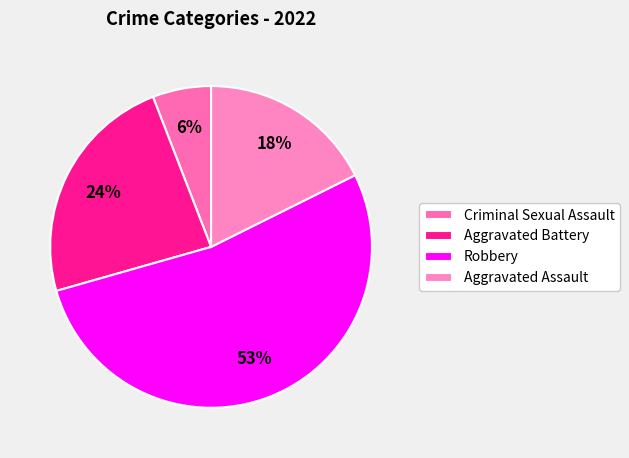

How many segments does this pie chart have?

4